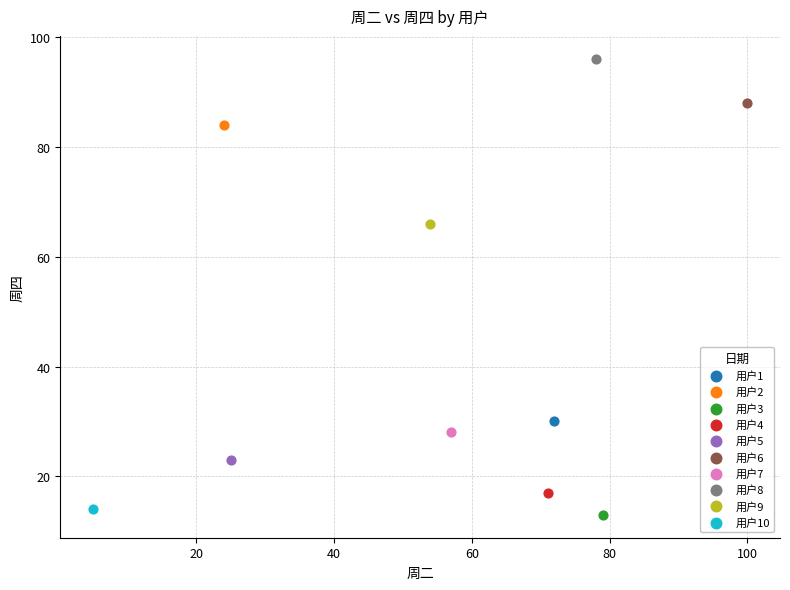

Which series reaches the maximum Y coordinate?

用户8